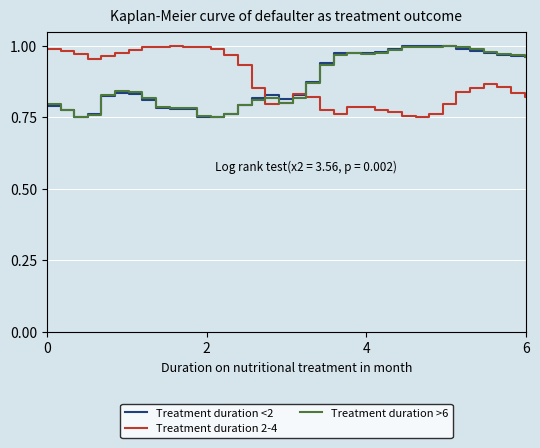

True or false: Treatment duration <2 and Treatment duration 2-4 cross at least once.

True